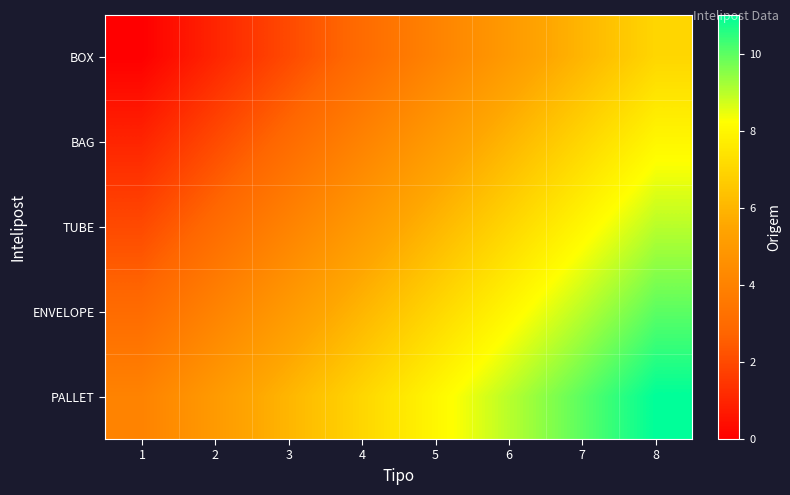

At which category does the chart reach its peak across all series?

8